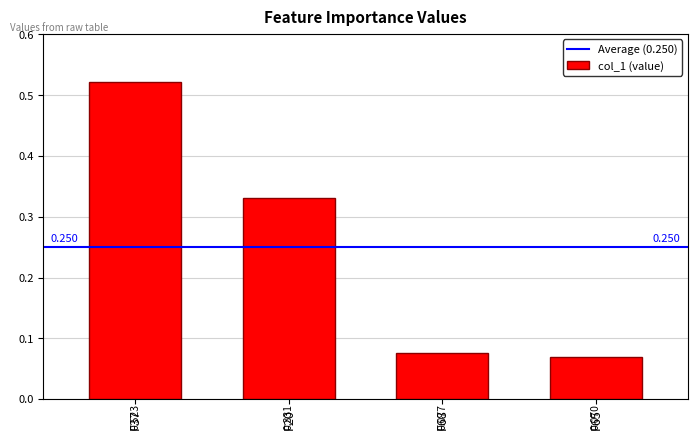

How many distinct data groups are displayed?

1